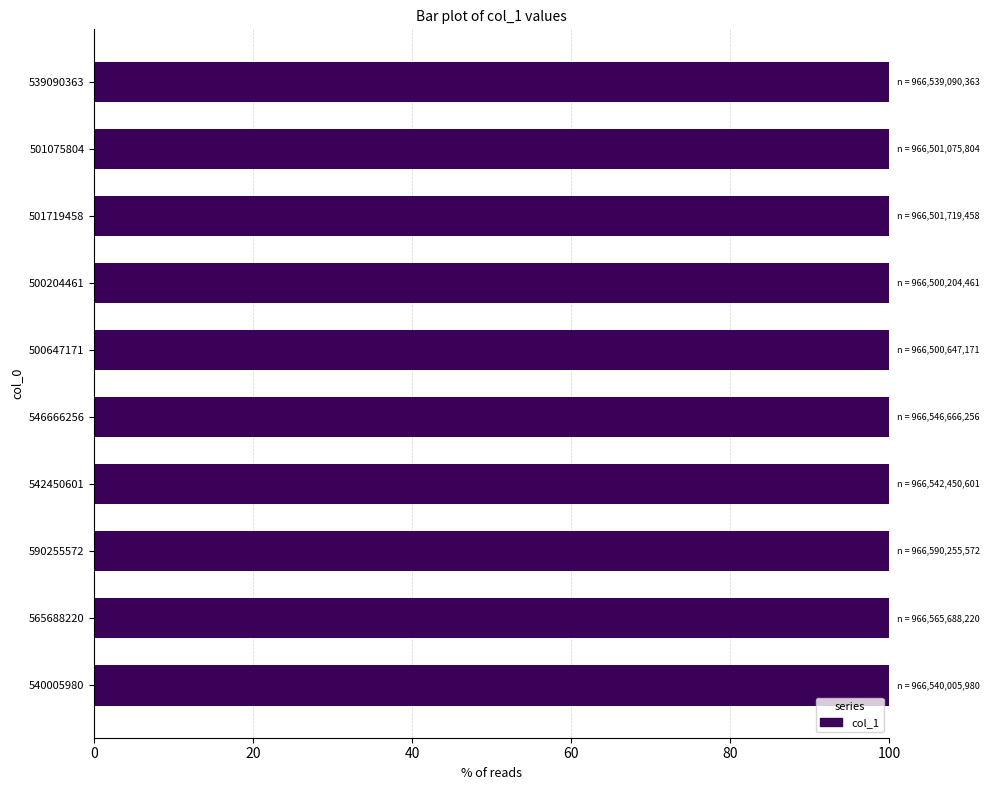

The chart shows a value of 100.0 at 501075804. True or false?

True